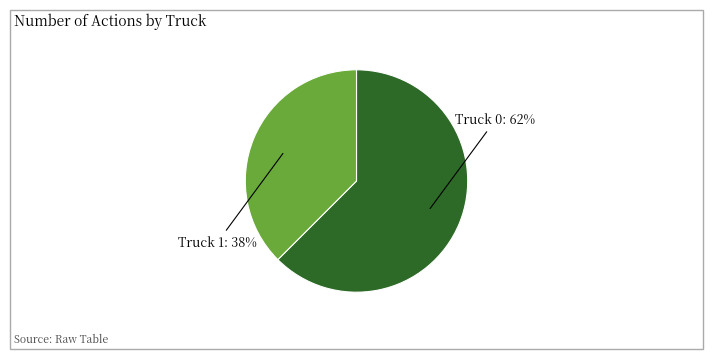

Combined, do Truck 0 and Truck 1 account for over 50%?

Yes